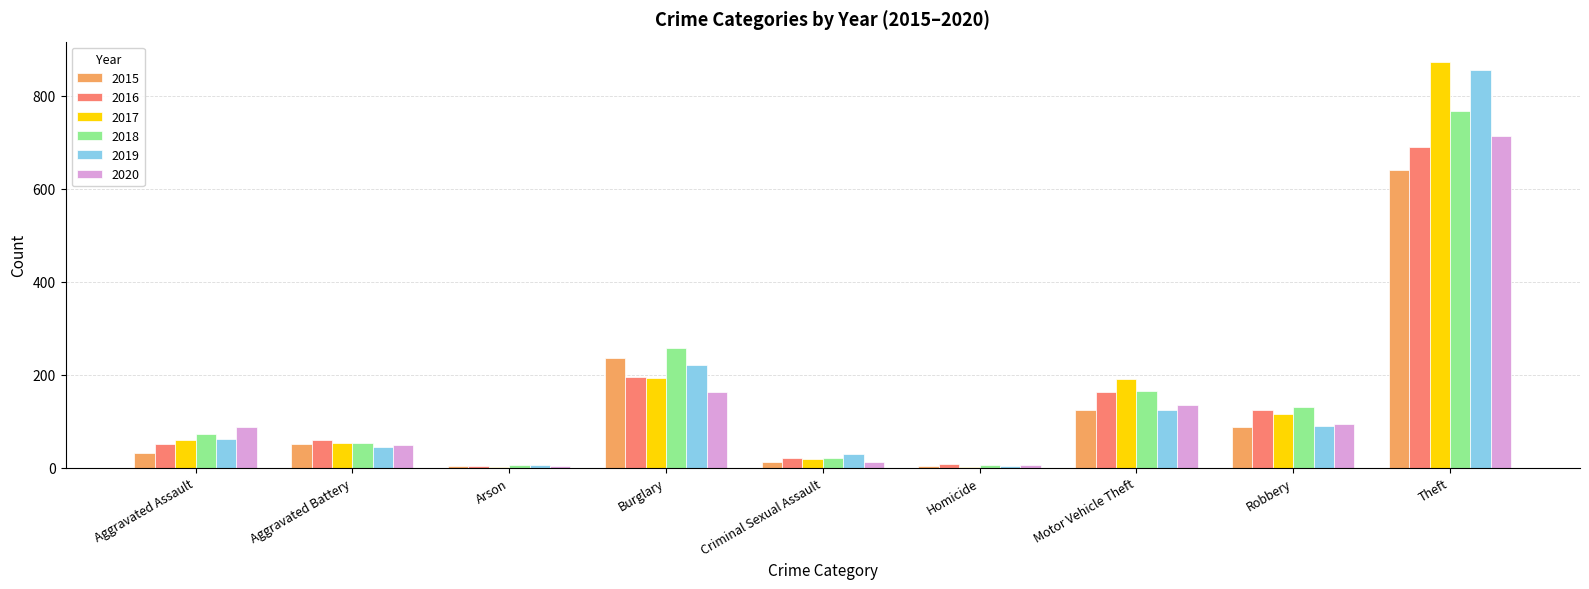

Where is 2020 nearest to the value 358?

Burglary